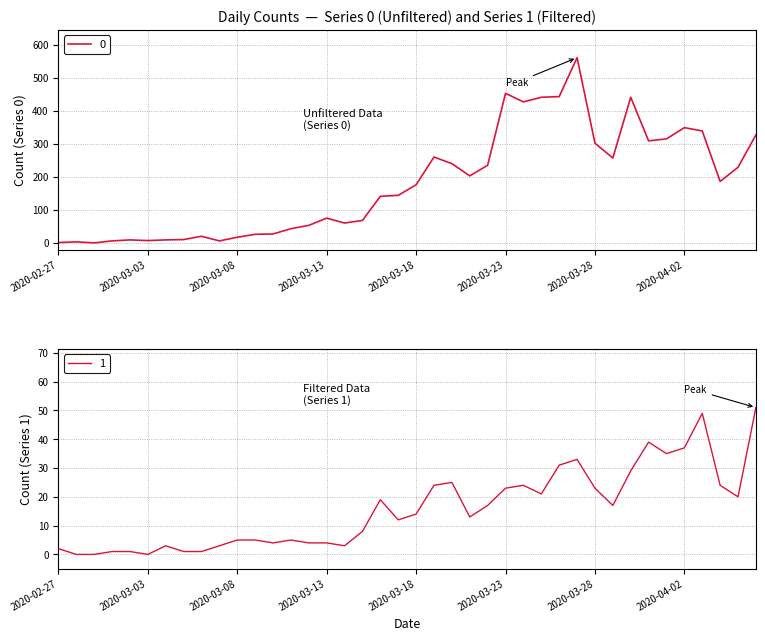

What is the sum of all 0 values?

7258